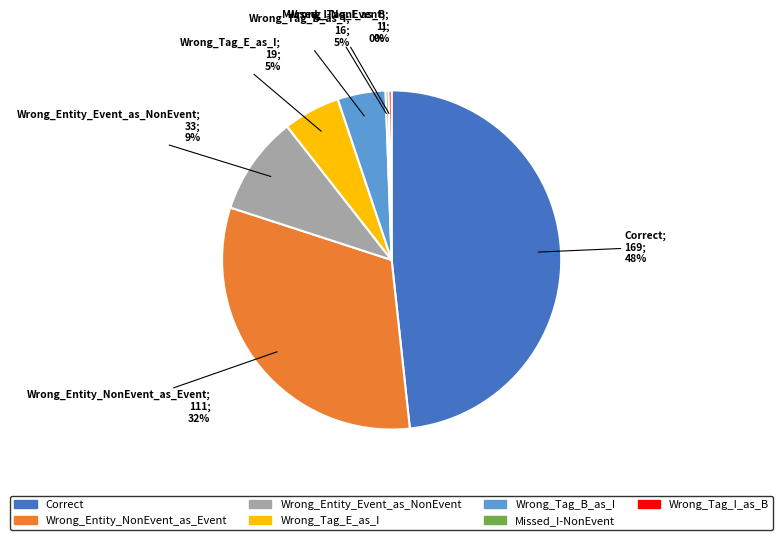

How many segments does this pie chart have?

7